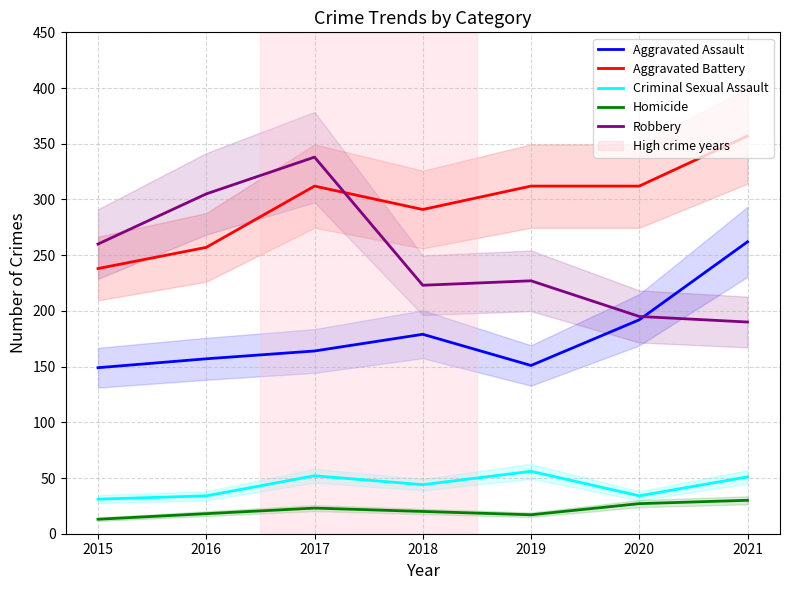

The Robbery series shows 190 at 2021. True or false?

True